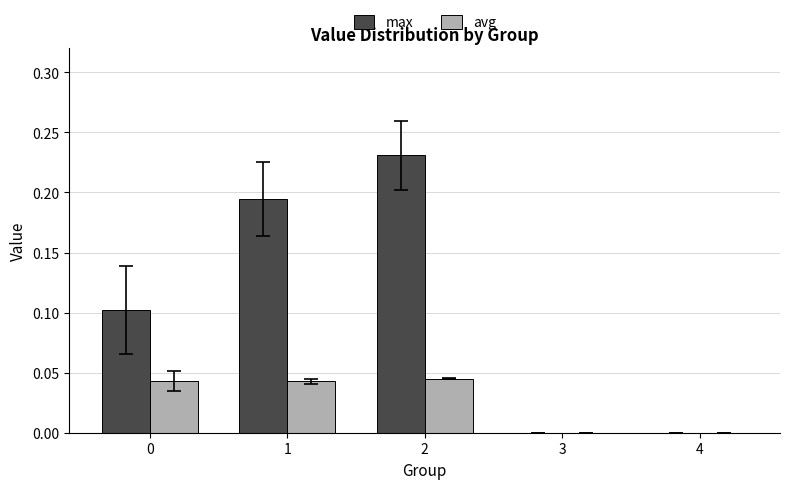

Is the value of max at 4 greater than the value of avg at 0?

No